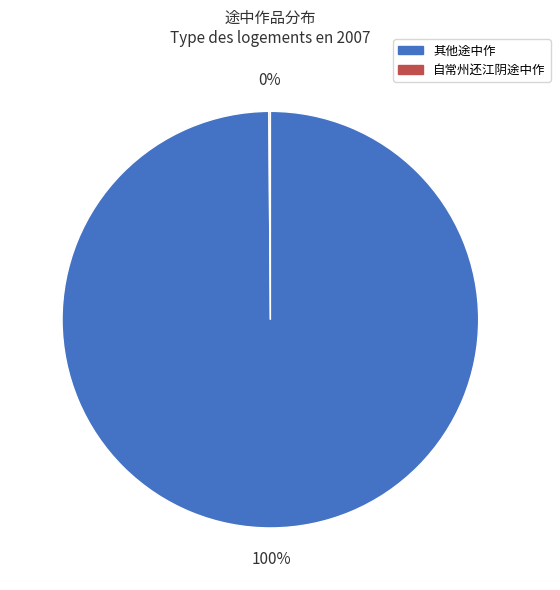

Is there any slice that represents more than half of the pie?

Yes